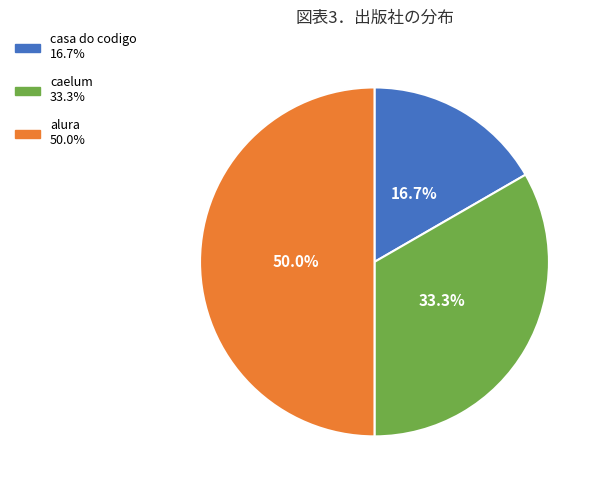

Do alura and casa do codigo together represent more than half of the pie?

Yes